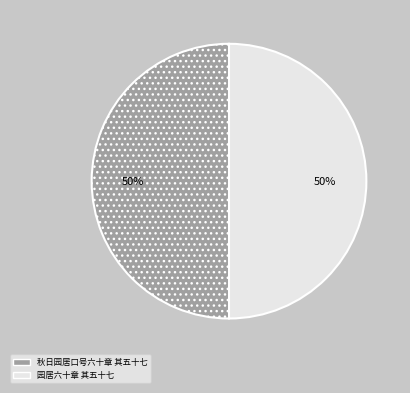

Combined, do 秋日园居口号六十章 其五十七 and 园居六十章 其五十七 account for over 50%?

Yes